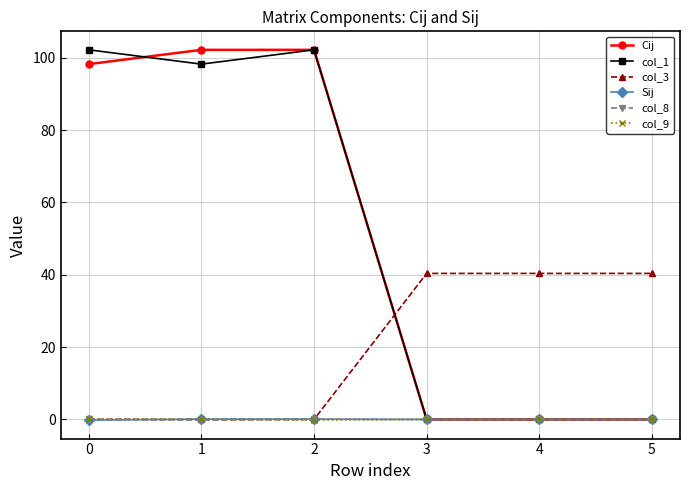

What is the maximum value shown in the chart?

102.2